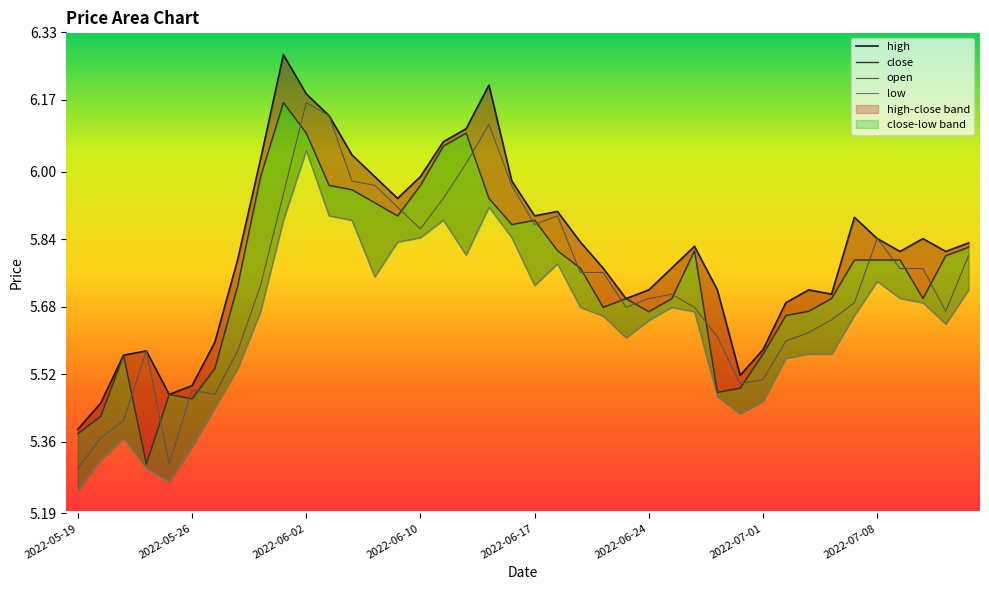

True or false: close has a value of 5.9 at 2022-06-09.

True